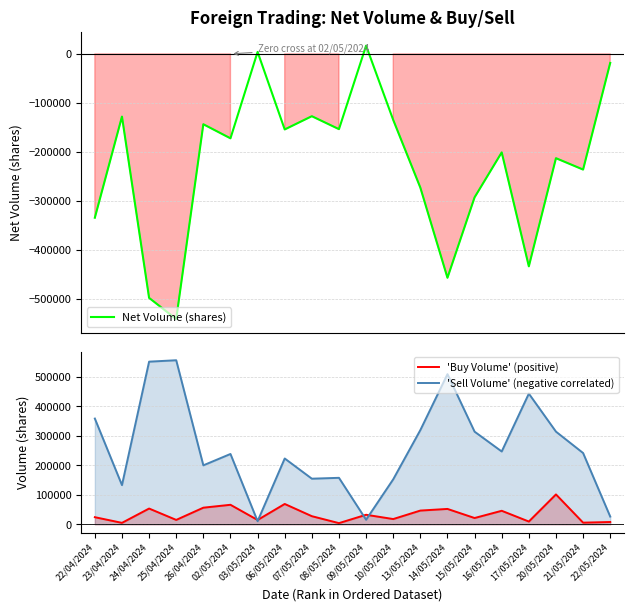

How many values in Net Volume (shares) are above zero?

2